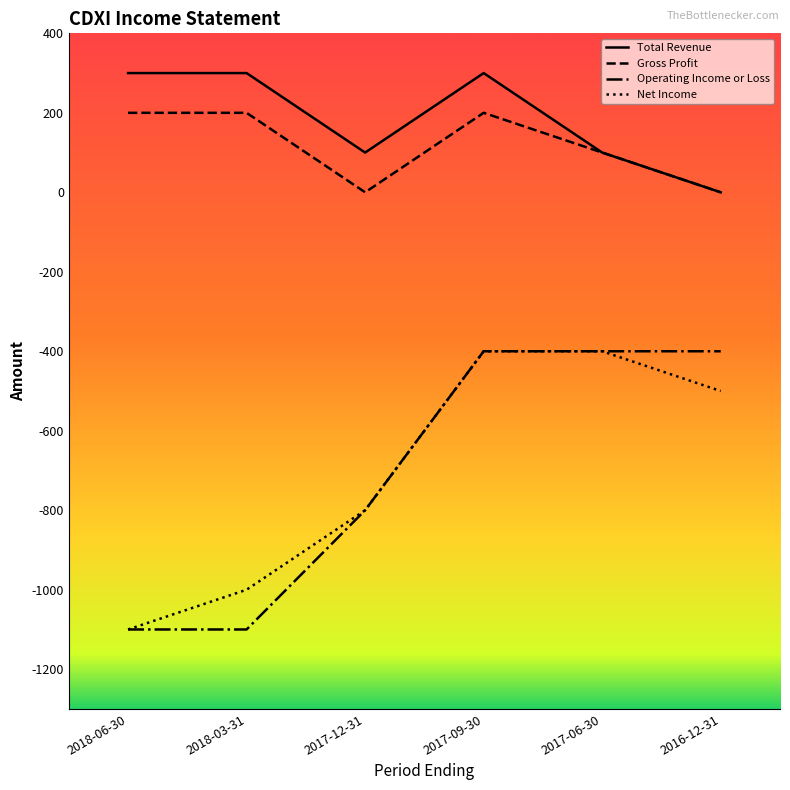

What is the smallest value displayed?

-1100